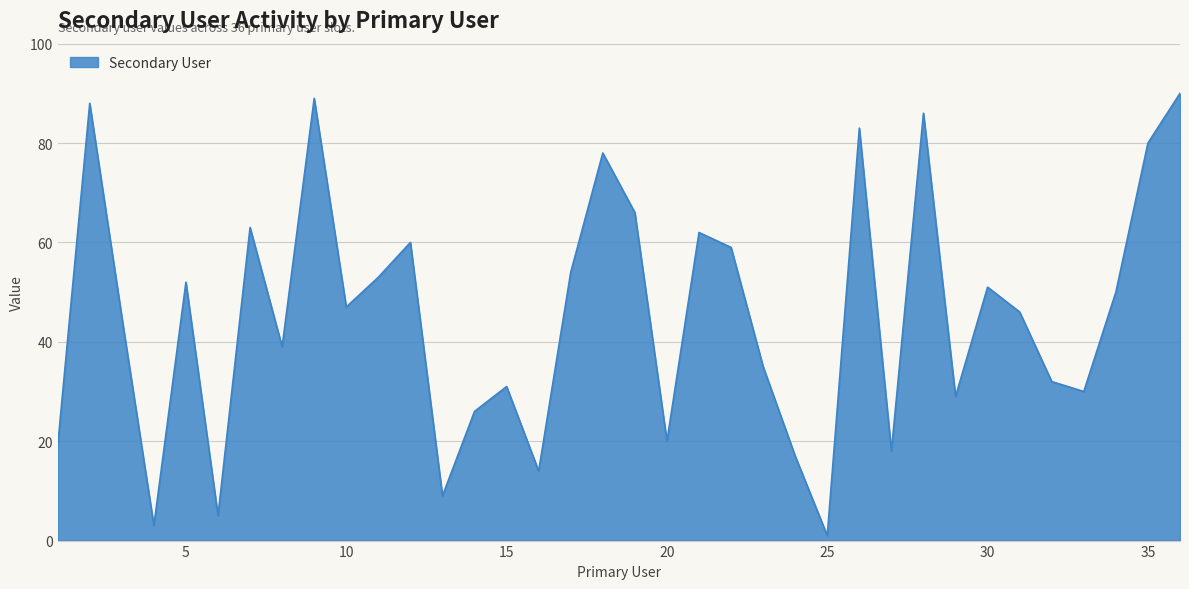

How many categories are shown in the chart?

36